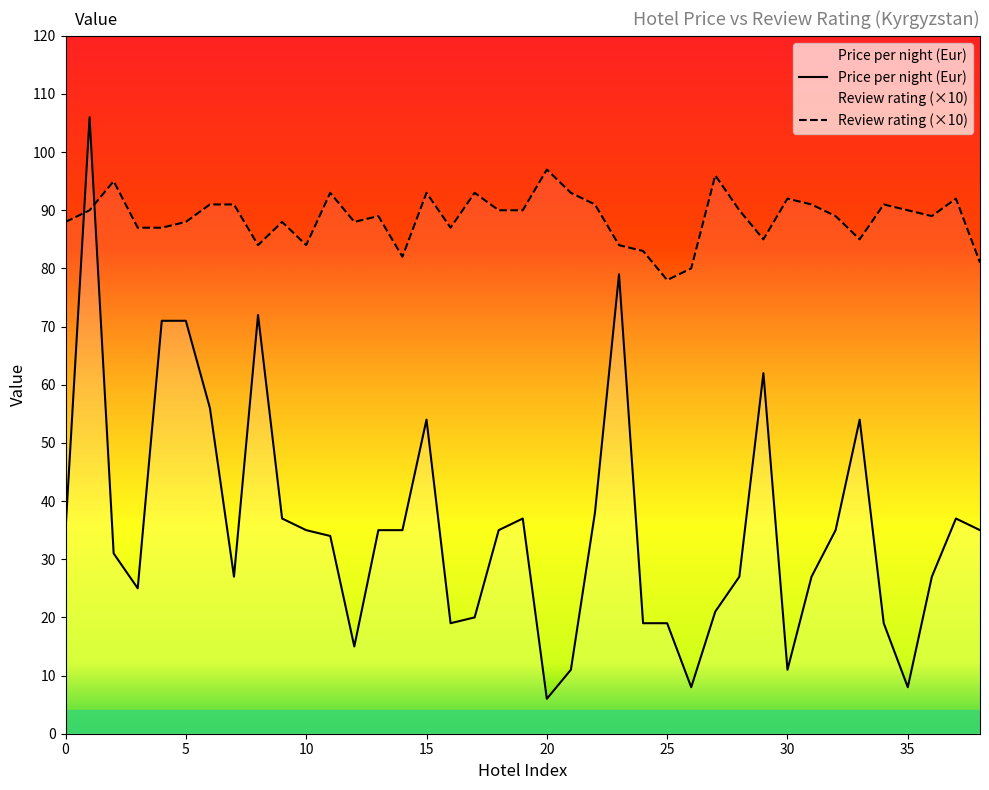

Where is Review rating nearest to the value 87?

3